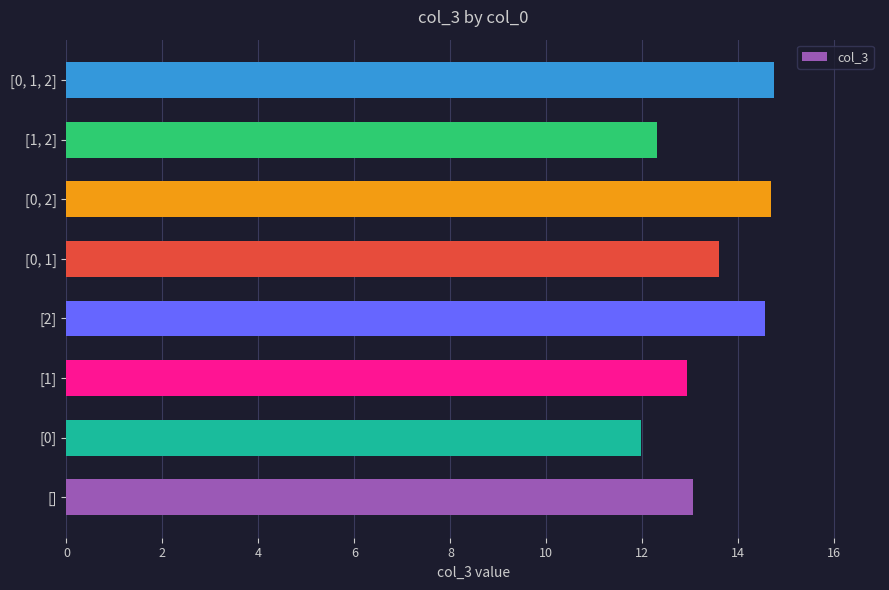

How many categories are shown in the chart?

8